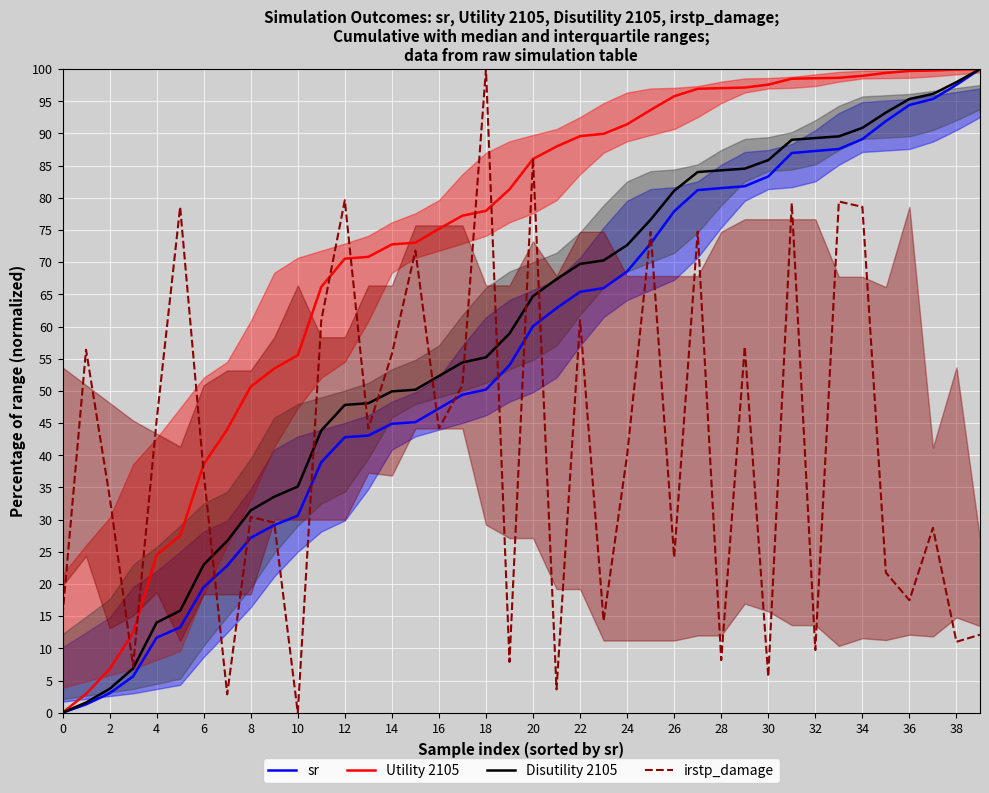

Reading right to left, extract all data points from this chart.

sr: 100.0	97.5	95.3	94.4	91.9	89.1	87.6	87.3	87.0	83.3	81.8	81.5	81.2	77.9	72.9	68.5	66.0	65.4	62.9	60.1	54.0	50.2	49.4	47.3	45.1	44.9	43.1	42.8	38.9	30.6	29.1	27.2	22.8	19.5	13.3	11.7	5.6	3.0	1.3	0.0
Utility 2105: 100.0	99.9	99.8	99.7	99.4	98.9	98.6	98.6	98.5	97.6	97.1	97.0	96.9	95.8	93.6	91.4	89.9	89.6	88.0	86.0	81.3	78.0	77.2	75.2	73.0	72.8	70.8	70.5	66.2	55.5	53.5	50.6	44.0	38.6	27.5	24.5	12.4	6.8	2.9	0.0
Disutility 2105: 100.0	98.0	96.1	95.4	93.2	90.9	89.5	89.3	89.0	85.9	84.5	84.3	84.0	81.1	76.6	72.6	70.3	69.7	67.4	64.7	58.9	55.2	54.4	52.3	50.2	49.9	48.1	47.8	43.9	35.1	33.6	31.4	26.7	23.0	15.8	14.0	6.9	3.7	1.6	0.0
irstp_damage: 12.1	11.0	28.7	17.5	21.8	78.6	79.4	9.7	79.1	5.6	56.9	8.2	74.7	24.2	74.7	40.0	14.3	61.0	3.6	86.1	7.9	100.0	50.9	44.2	71.8	55.7	44.2	79.6	61.0	0.0	29.5	30.4	2.9	37.3	78.6	45.4	7.3	33.6	56.4	15.1